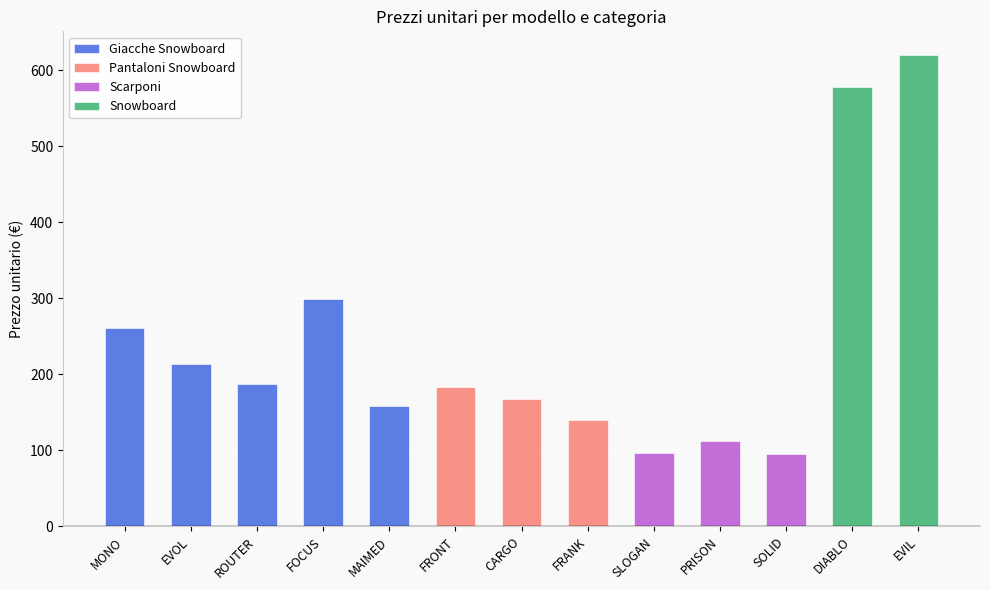

How many bars are there in total?

13